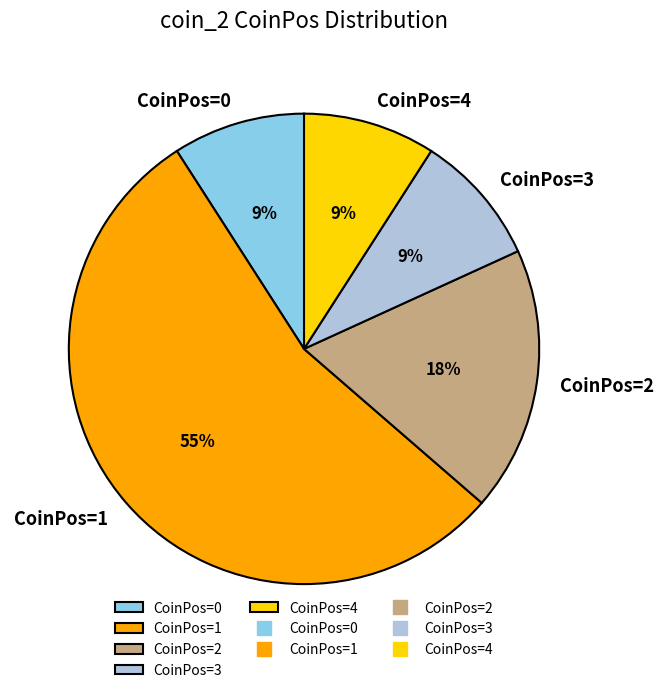

Which slice is the largest?

CoinPos=1